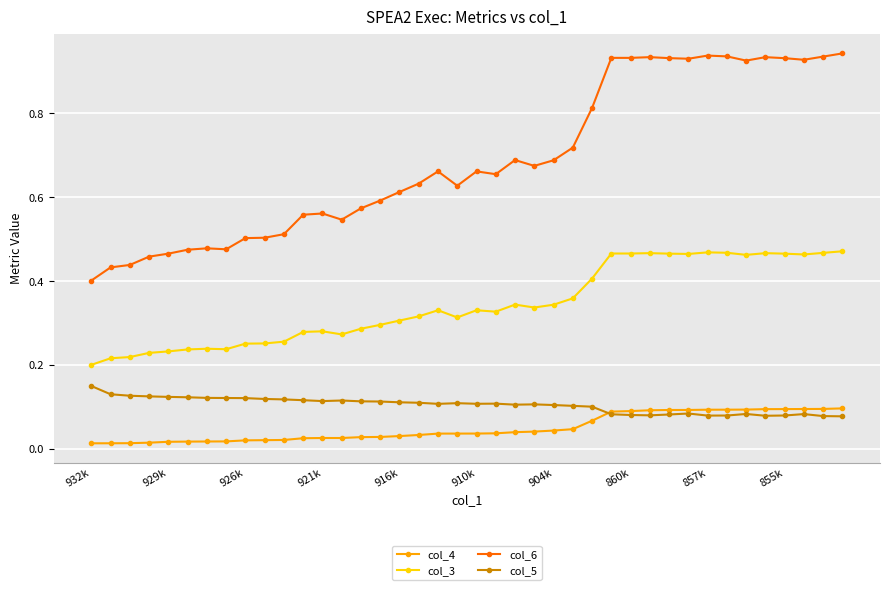

Count the col_6 values in the range 0 to 1.

40